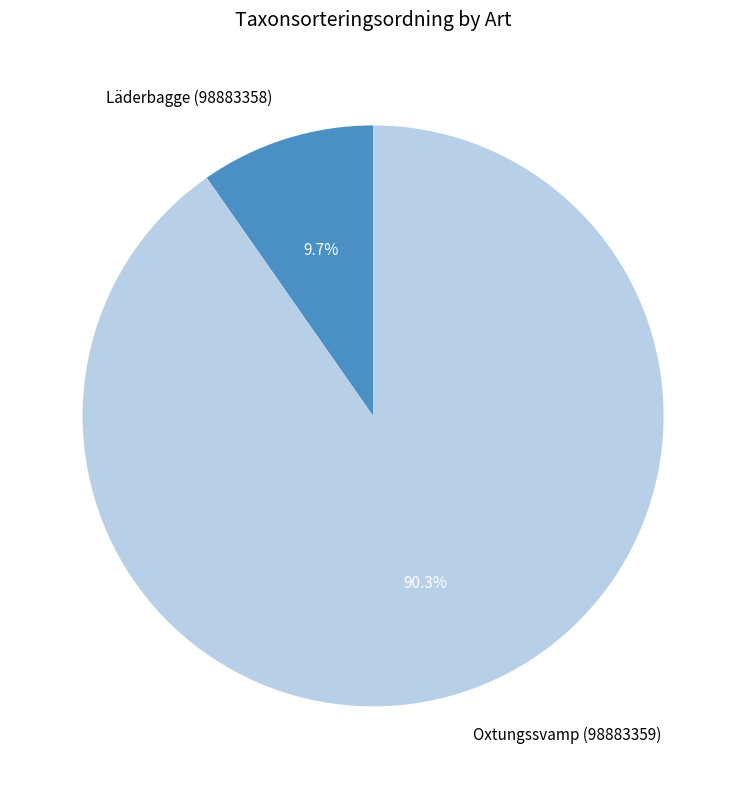

Which slice represents more than half of the pie?

Oxtungssvamp (98883359)